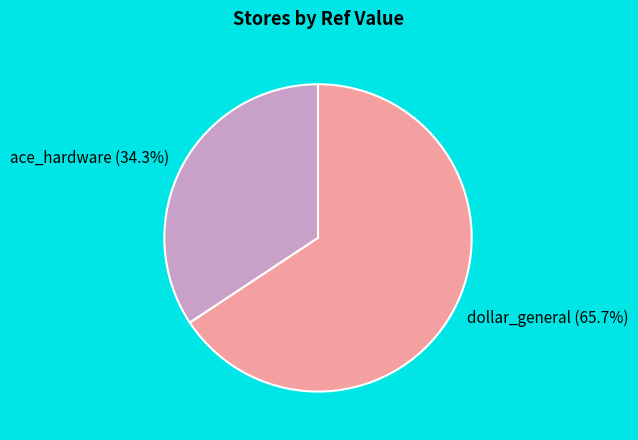

What percentage is the dollar_general slice, to the nearest percent?

66%